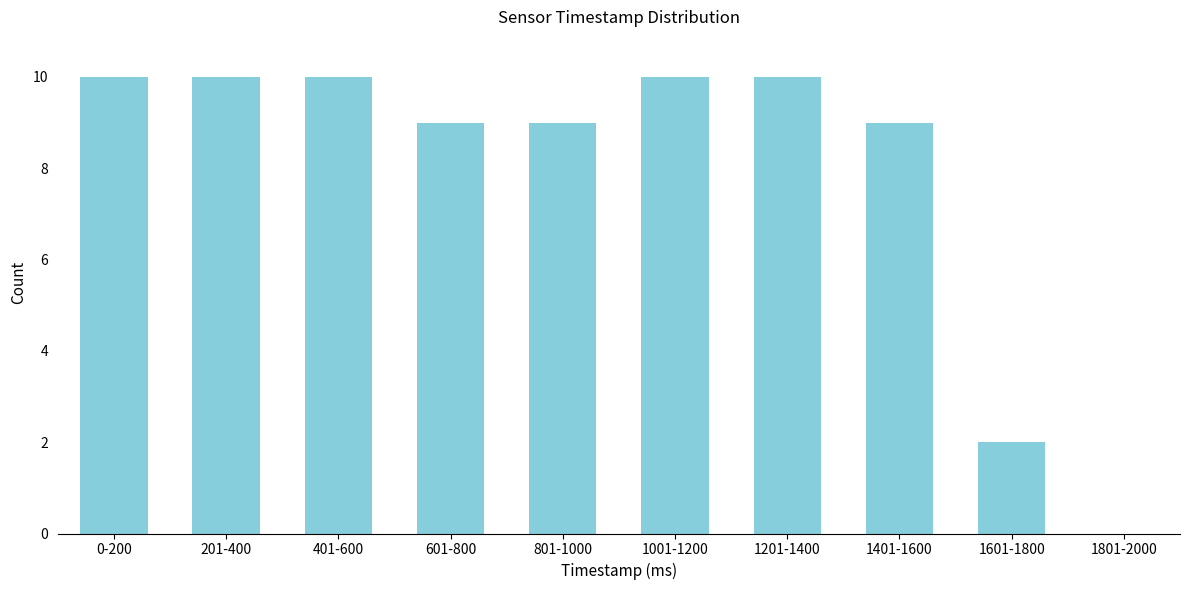

Reading right to left, transcribe all the data shown in this chart.

1801-2000=0	1601-1800=2	1401-1600=9	1201-1400=10	1001-1200=10	801-1000=9	601-800=9	401-600=10	201-400=10	0-200=10